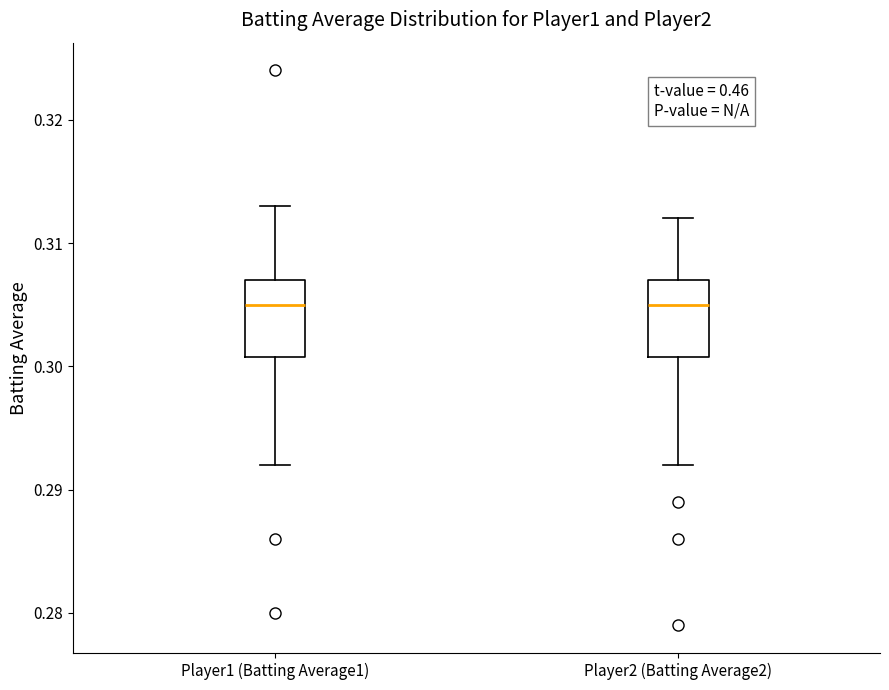

Reading left to right, transcribe this box plot: for each box, give where its median line is, the range the box spans, and where its two whiskers end, as read against the y-axis. The values are not printed on the chart, so give them approximately, as read against the axis.

Player1 (Batting Average1): median 0.305, box 0.301 to 0.307, whiskers 0.292 to 0.313
Player2 (Batting Average2): median 0.305, box 0.301 to 0.307, whiskers 0.292 to 0.312